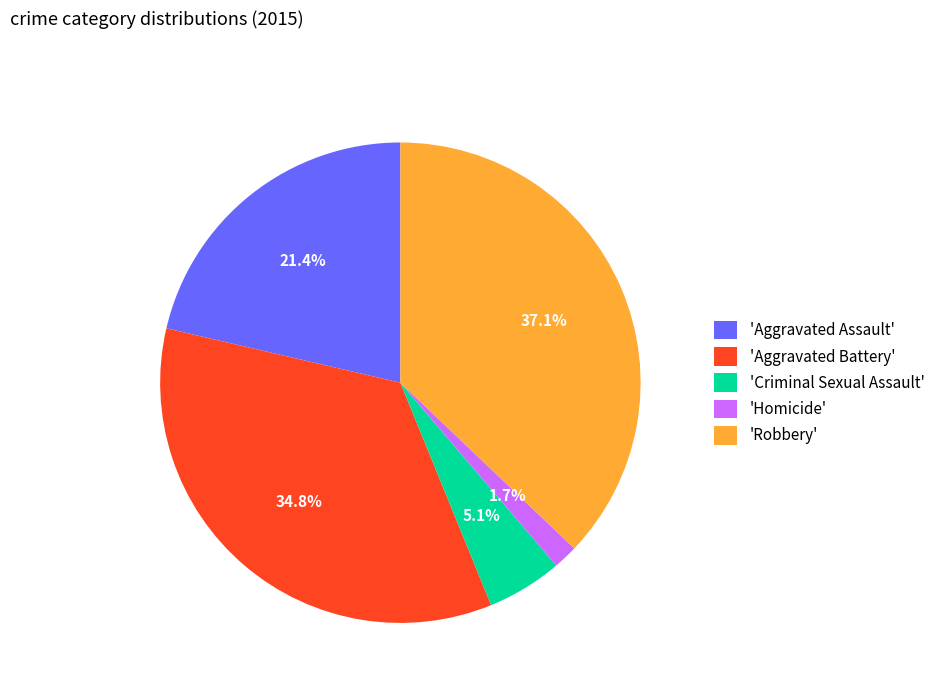

What percentage is NOT represented by 'Homicide'?

98.3%